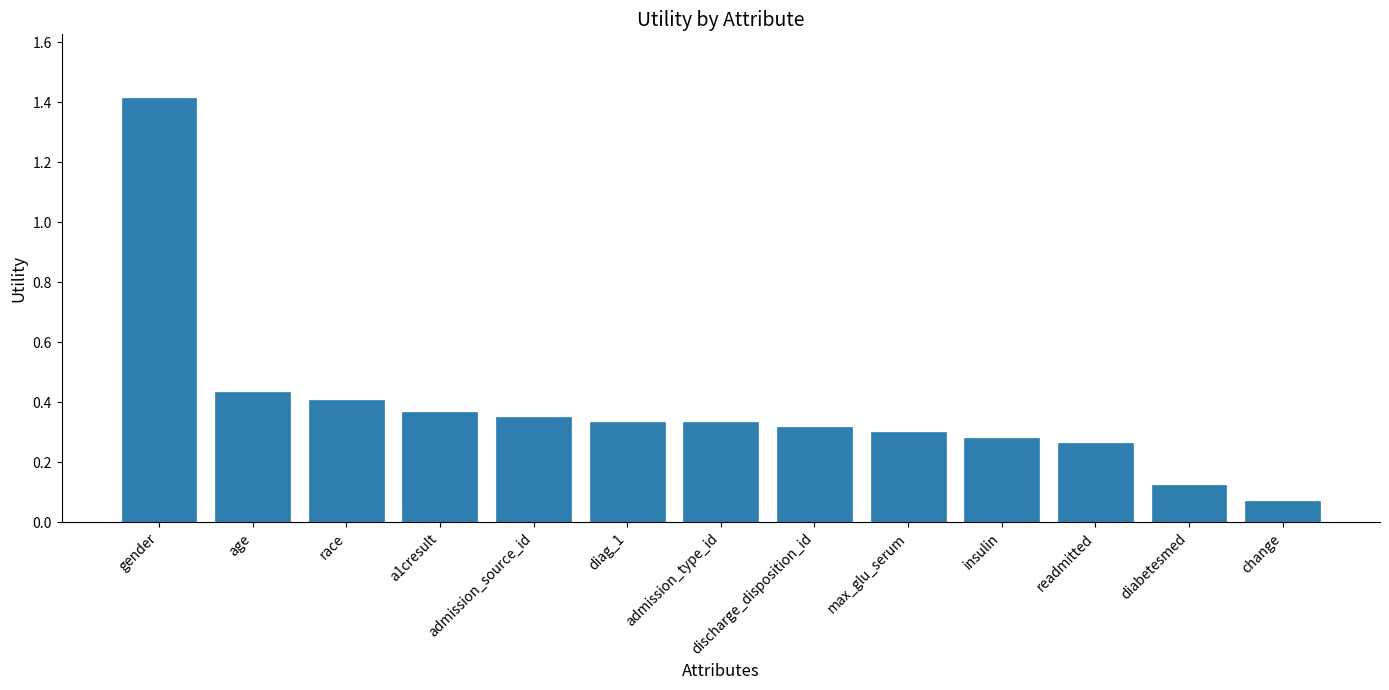

Where is the data nearest to the value 0?

change